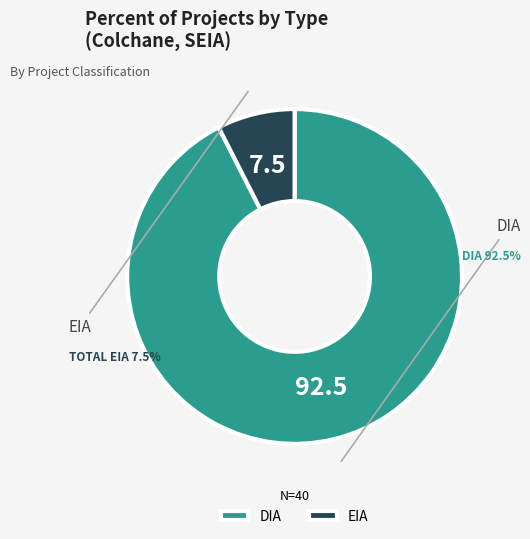

Which category has the smallest portion of the pie?

EIA